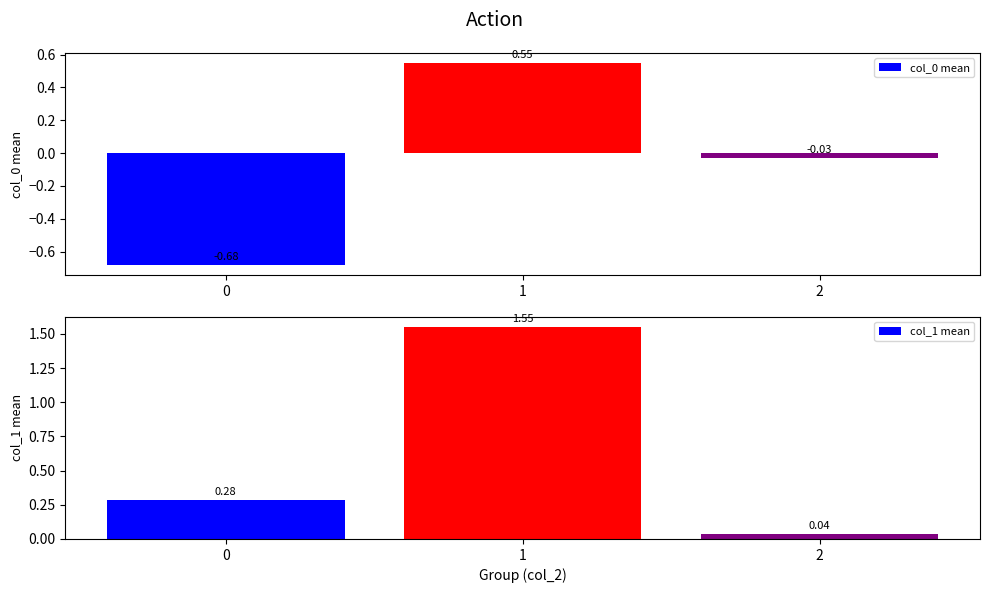

What is the difference between the col_1 mean values at 0 and 1?

1.3